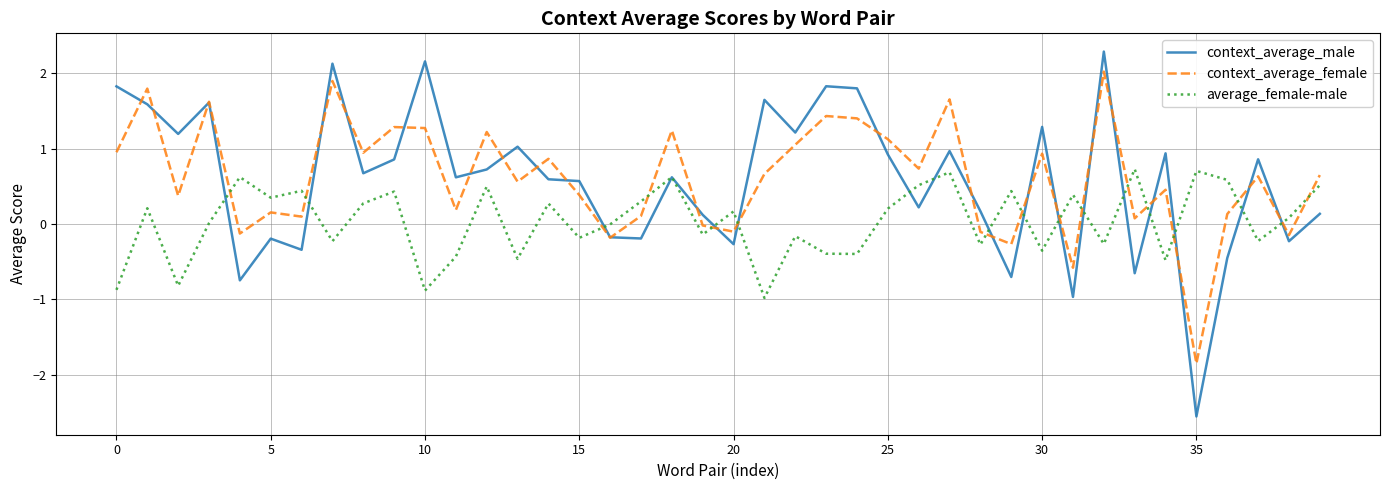

List the series in order of their peak value, lowest first.

average_female-male, context_average_female, context_average_male